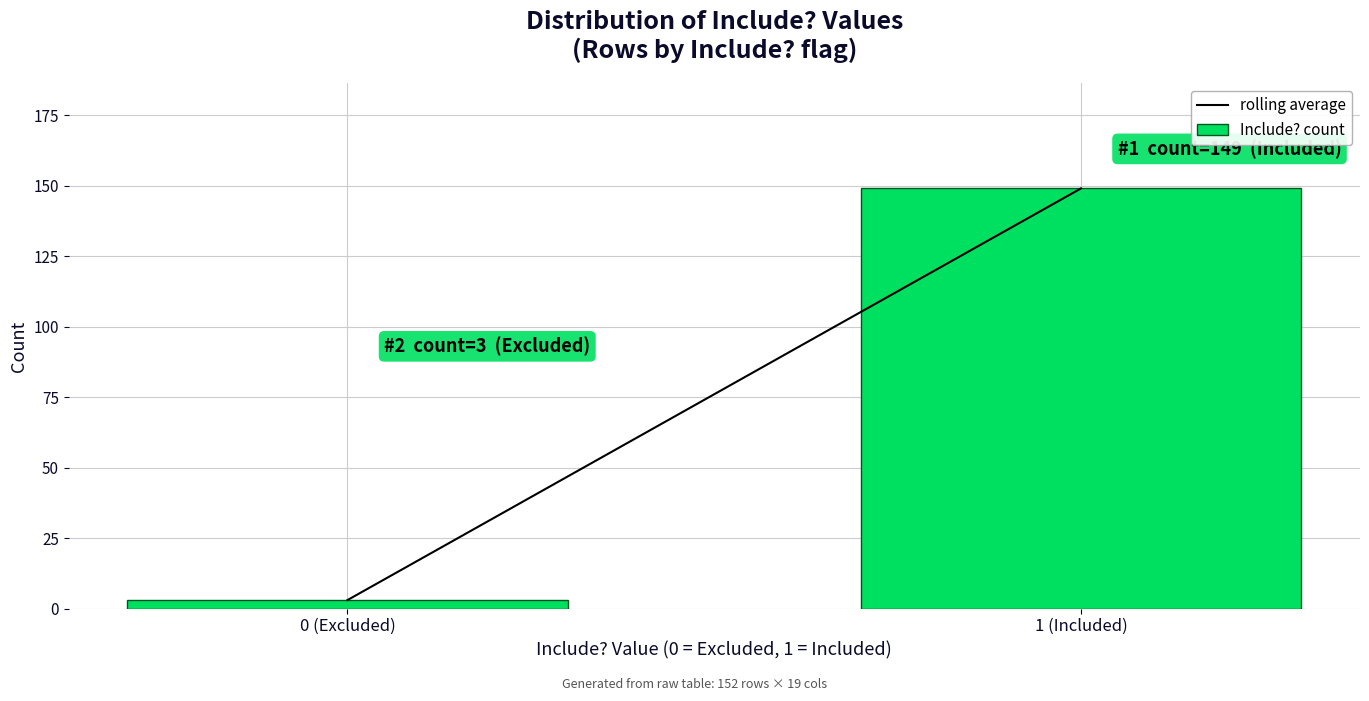

Reading left to right, what are all the values shown in this chart?

3	149